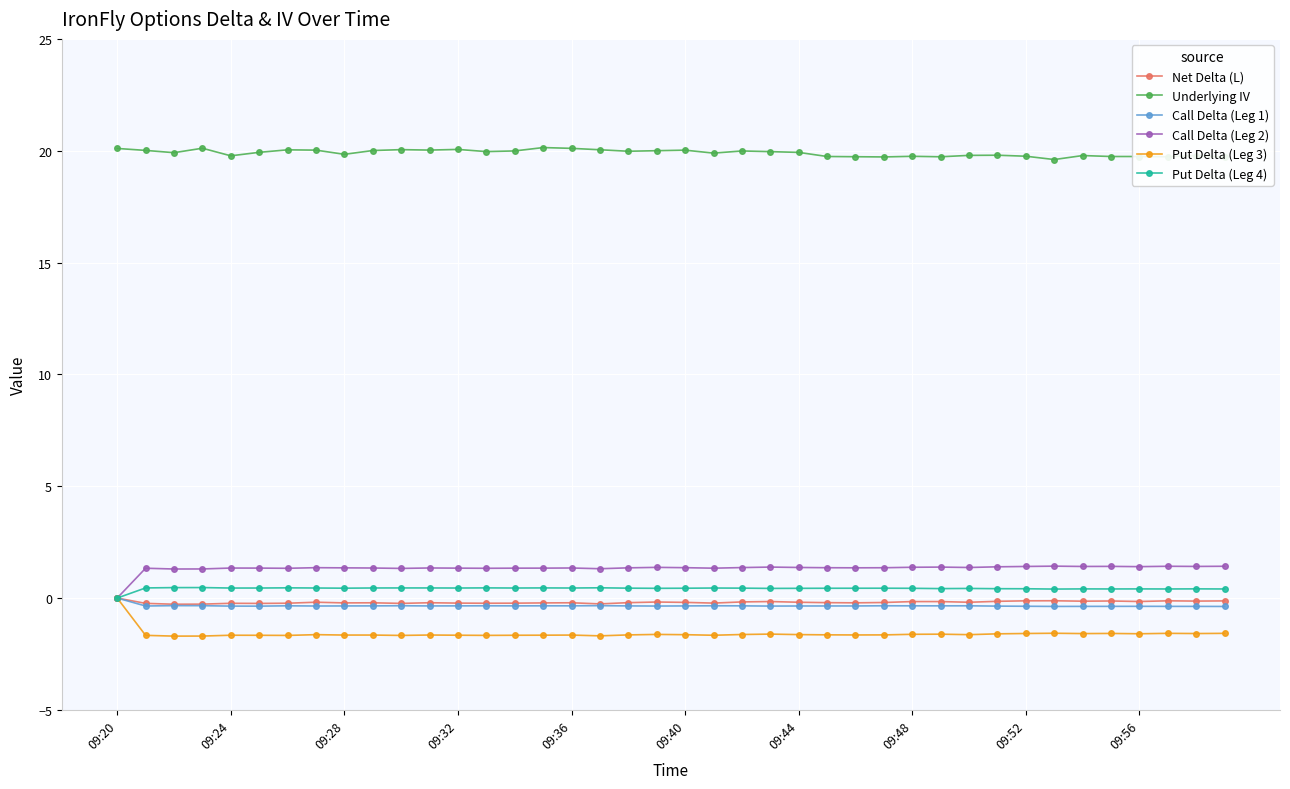

What is the value of the Call Delta (Leg 1) point at the 35th from the left?

-0.4